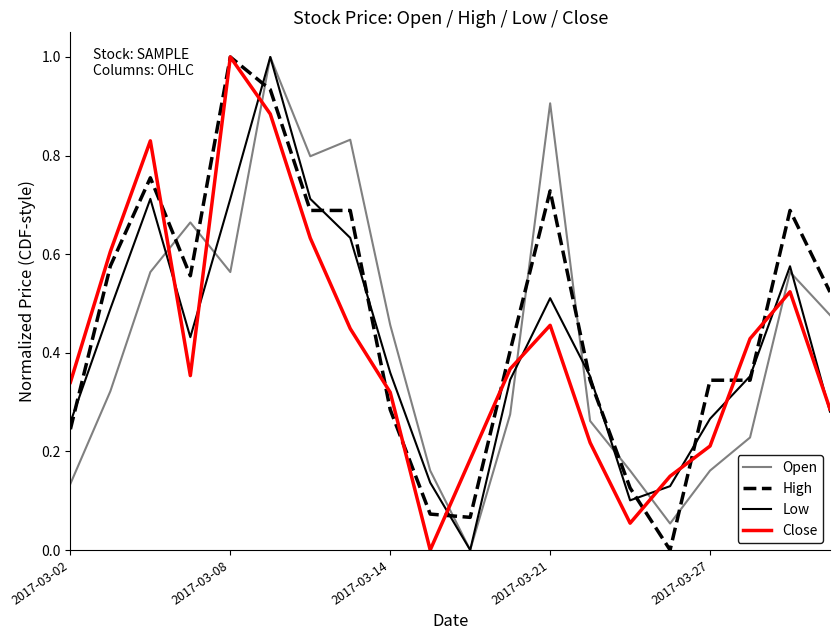

What is the maximum value shown in the chart?

1.0